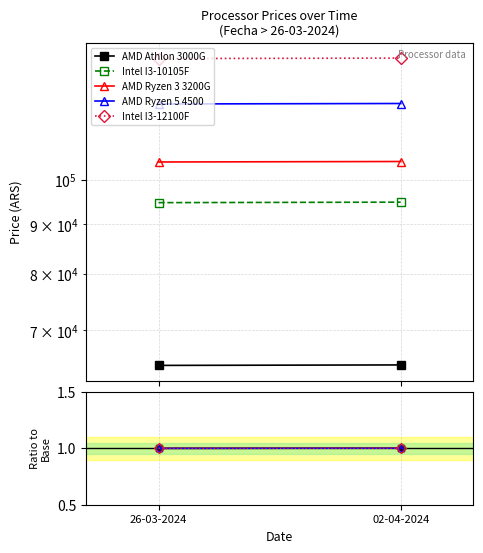

How many distinct data groups are displayed?

5